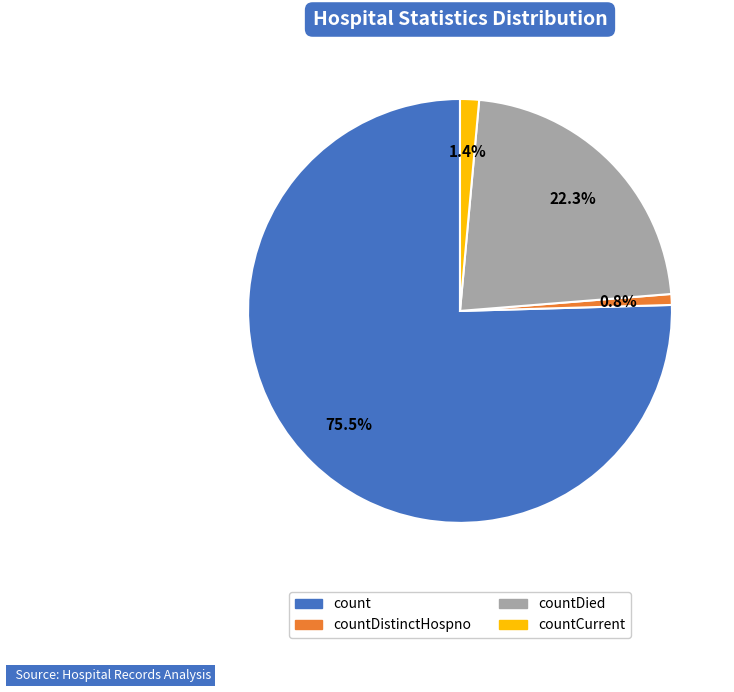

Which category accounts for the majority?

count